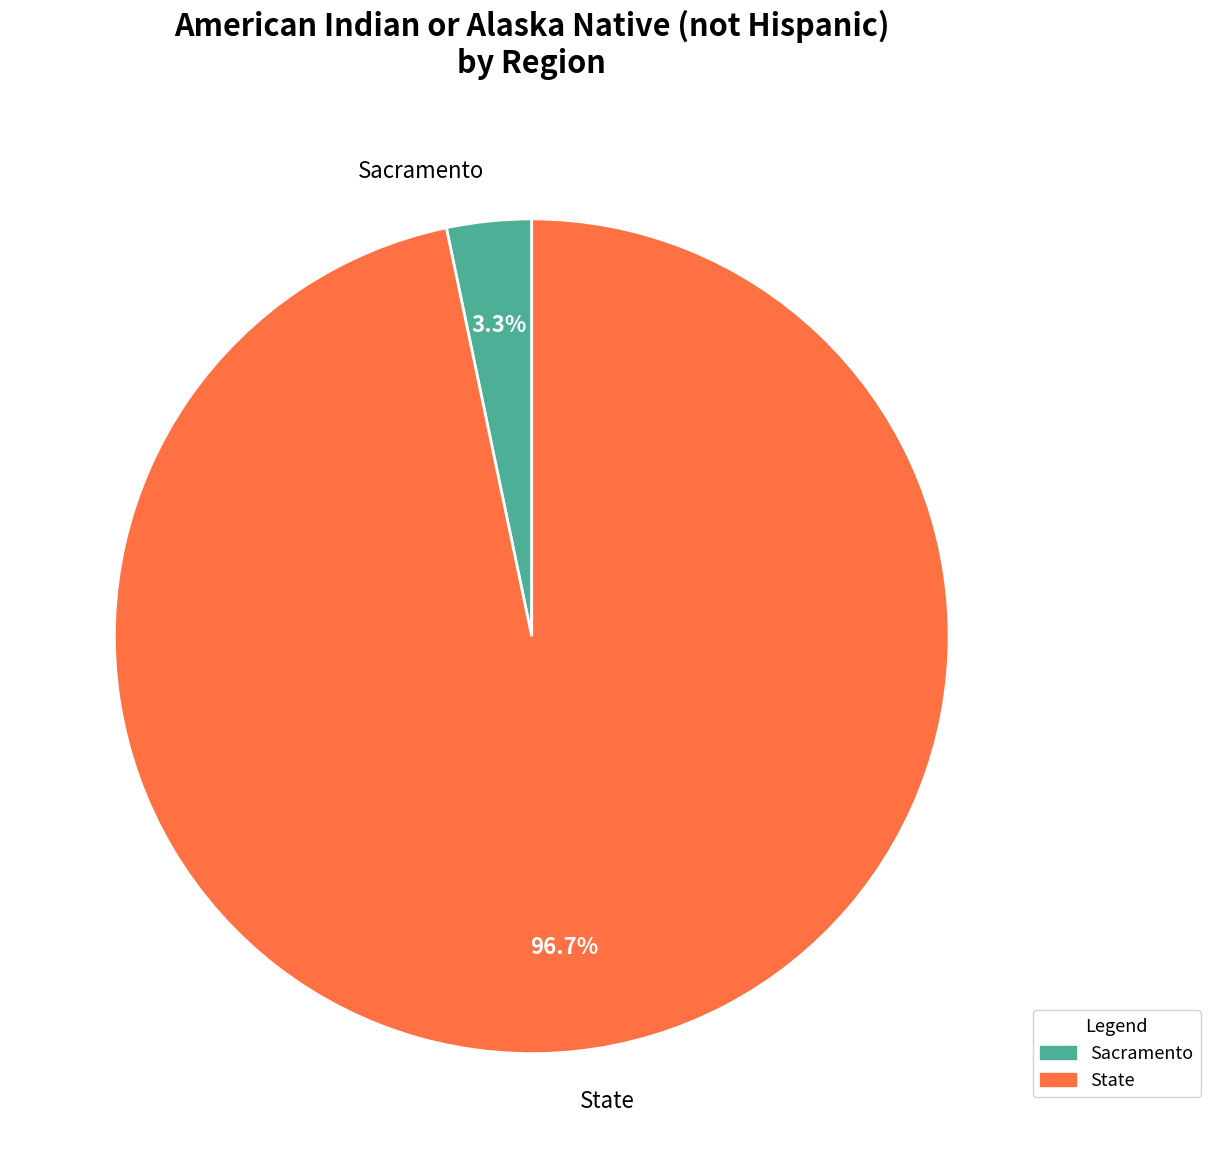

Count the number of slices in the pie.

2